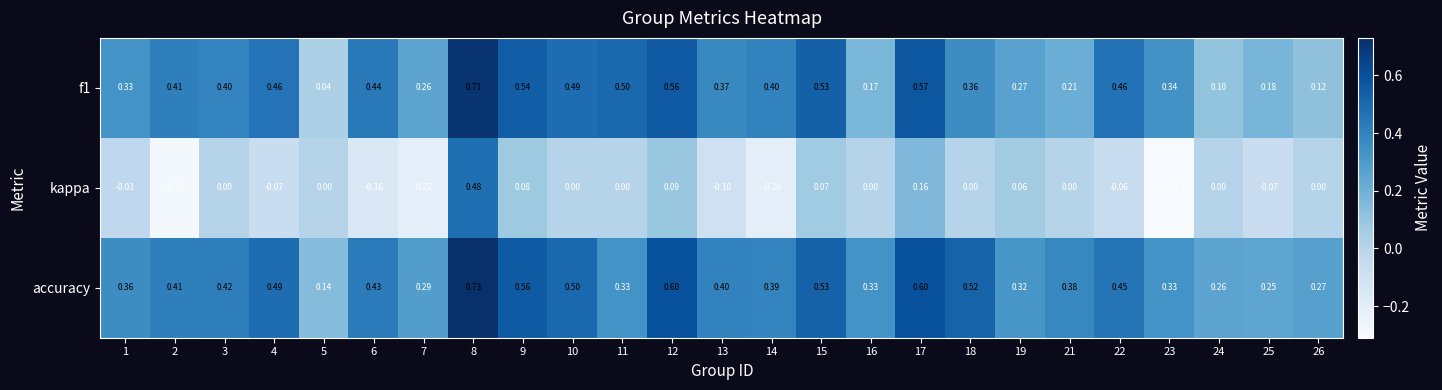

Is the value of f1 at 4 greater than the value of kappa at 17?

Yes